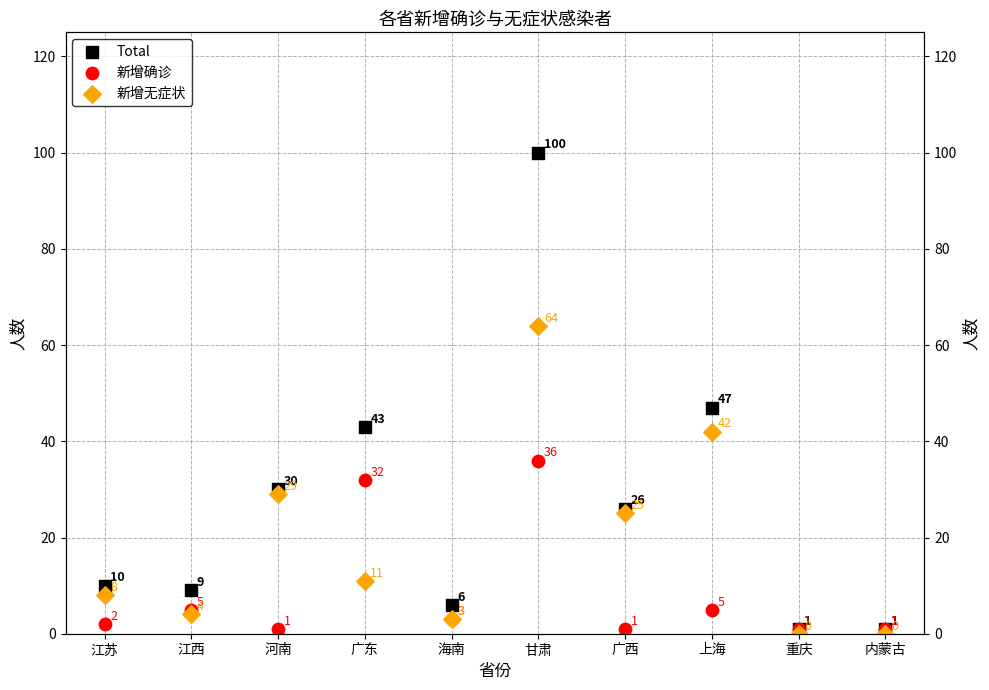

At which category is the sum across all series the highest?

甘肃